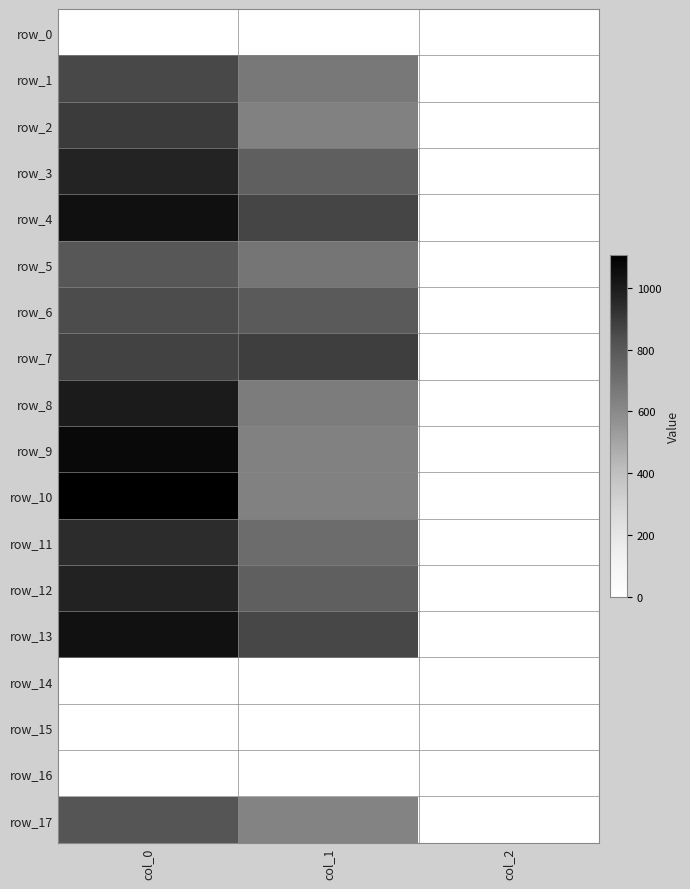

What is the approximate value of row_6 at col_2?

2.0